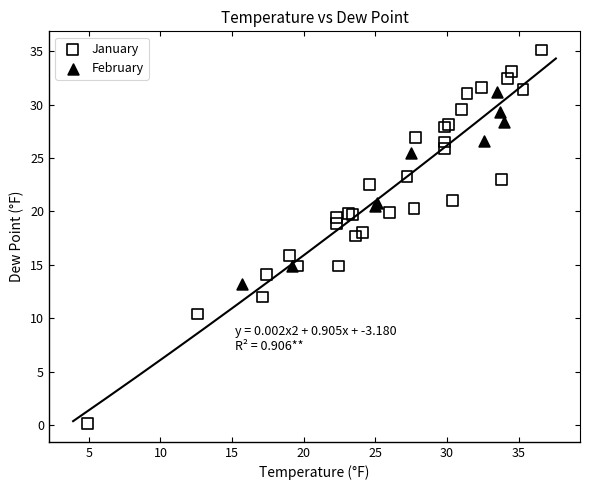

Which series contains the lowest Y value?

January